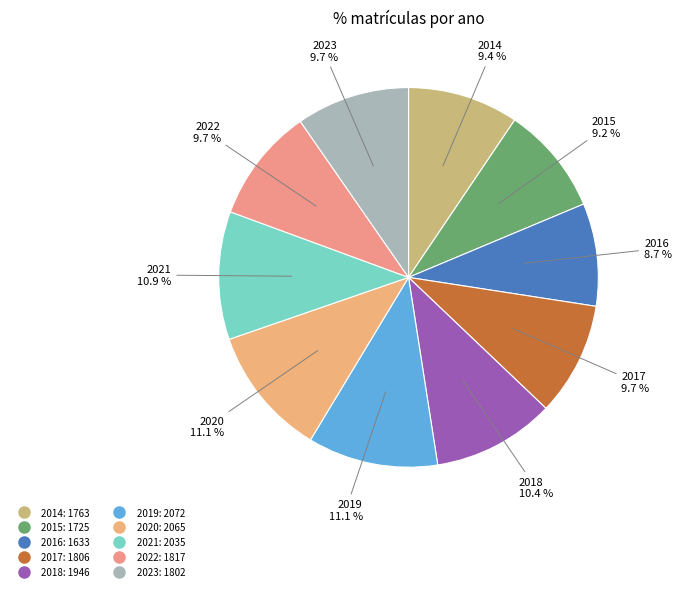

Does 2021 represent more than half of the total?

No